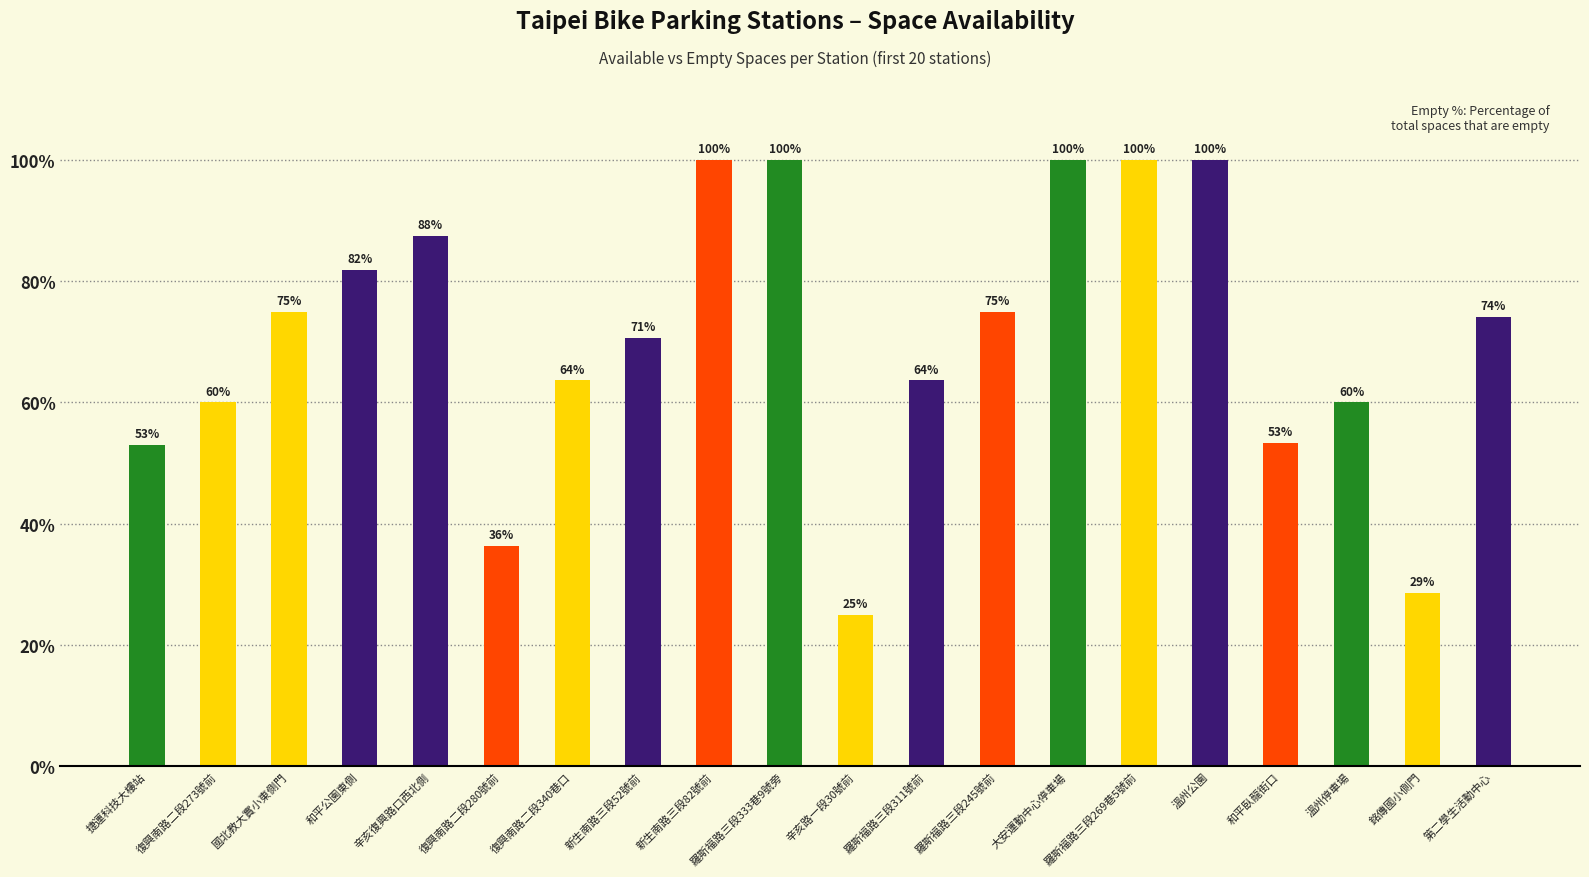

How many values are below 74?

10